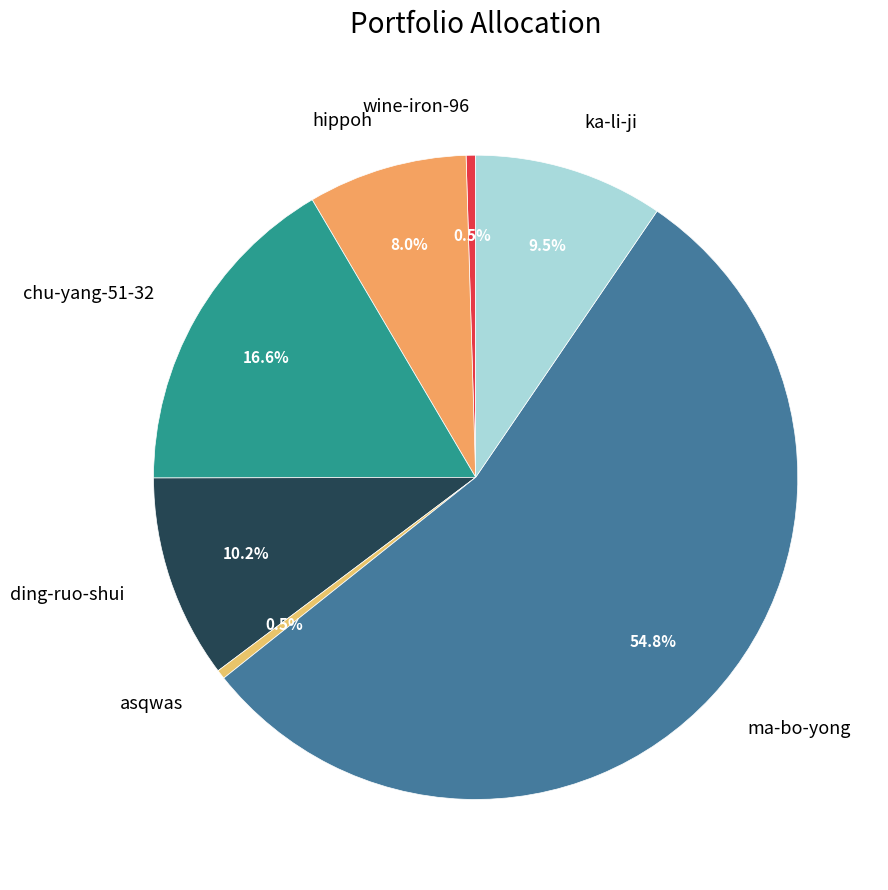

Which slice represents more than half of the pie?

ma-bo-yong